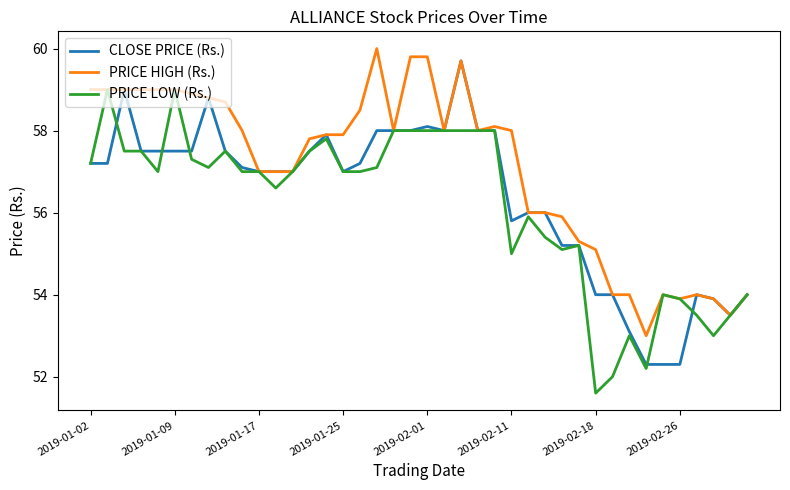

Which series has the largest total across all categories?

PRICE HIGH (Rs.)